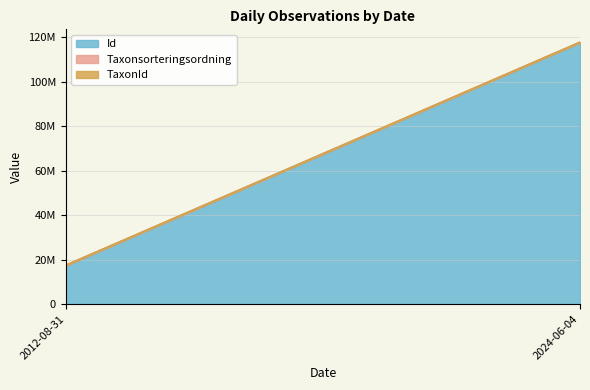

Between 2024-06-04 and 2012-08-31, which is larger?

2024-06-04